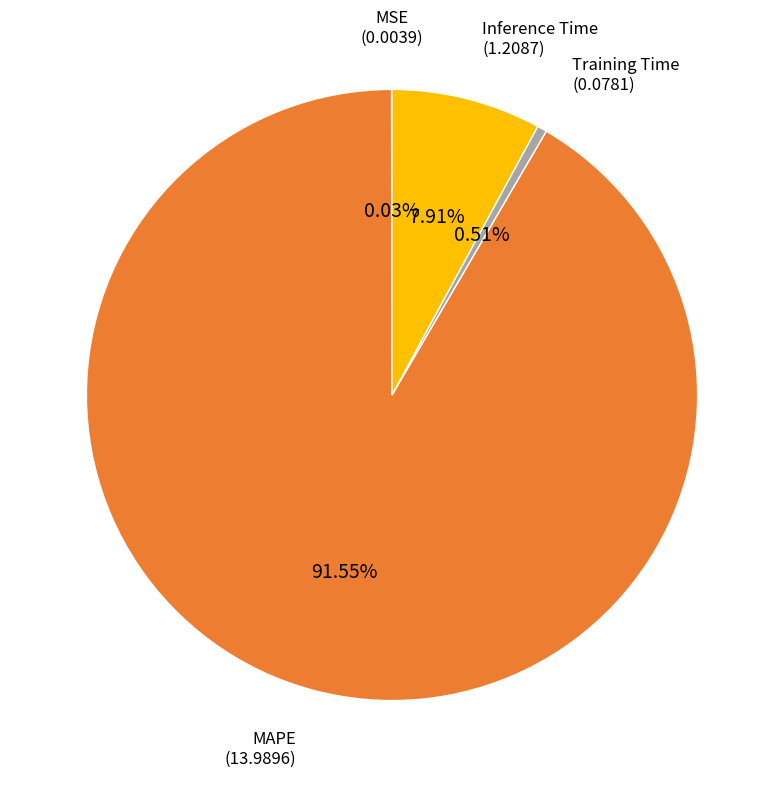

Does any single category account for the majority?

Yes